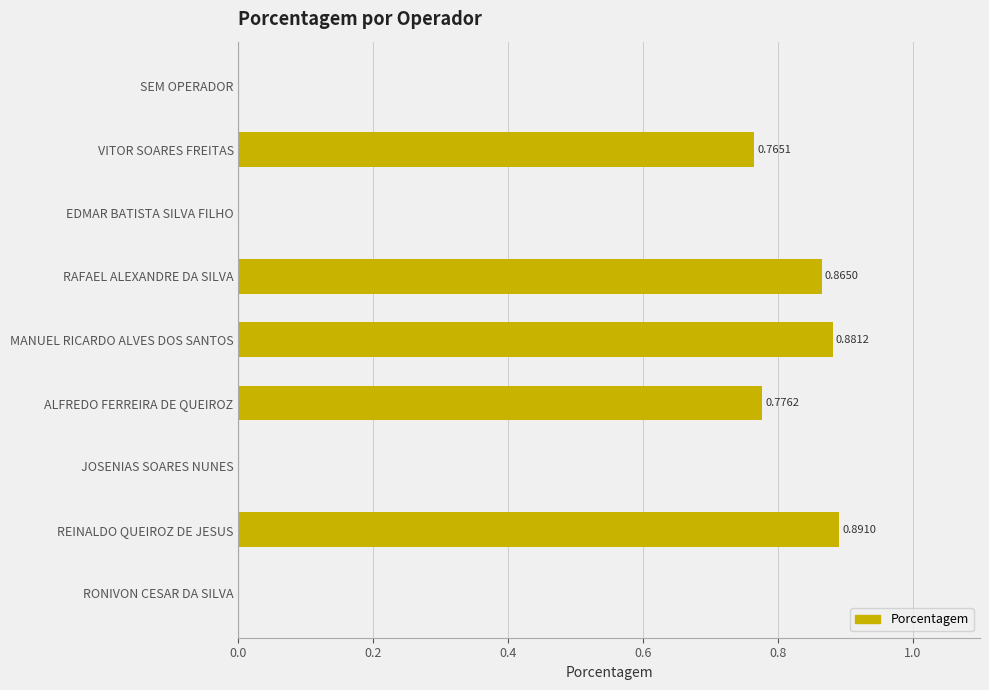

How many categories are shown in the chart?

9